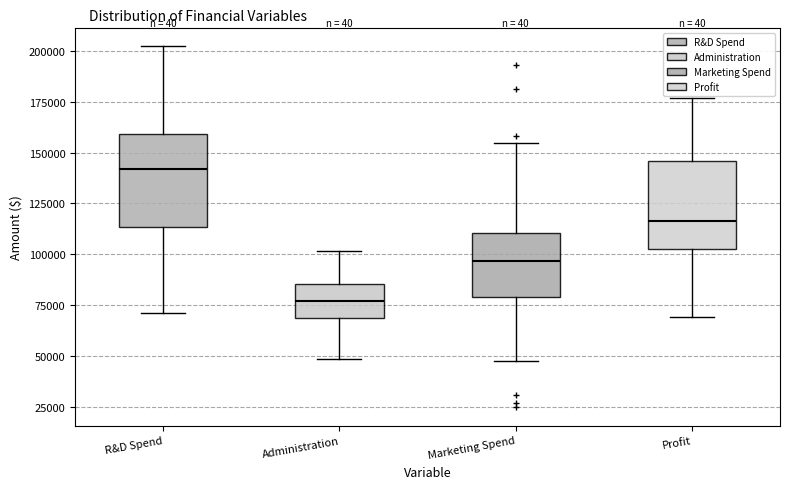

Reading left to right, transcribe this box plot: for each box, give where its median line is, the range the box spans, and where its two whiskers end, as read against the y-axis. The values are not printed on the chart, so give them approximately, as read against the axis.

R&D Spend: median 140000, box 115000 to 160000, whiskers 70000 to 200000
Administration: median 75000, box 70000 to 85000, whiskers 50000 to 100000
Marketing Spend: median 95000, box 80000 to 110000, whiskers 50000 to 155000
Profit: median 115000, box 105000 to 145000, whiskers 70000 to 175000